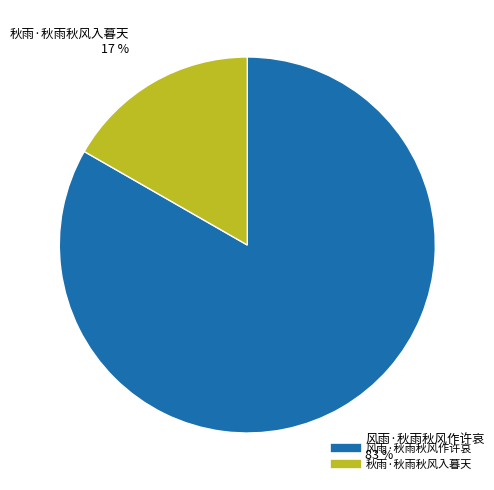

Which slice represents more than half of the pie?

风雨·秋雨秋风作许哀